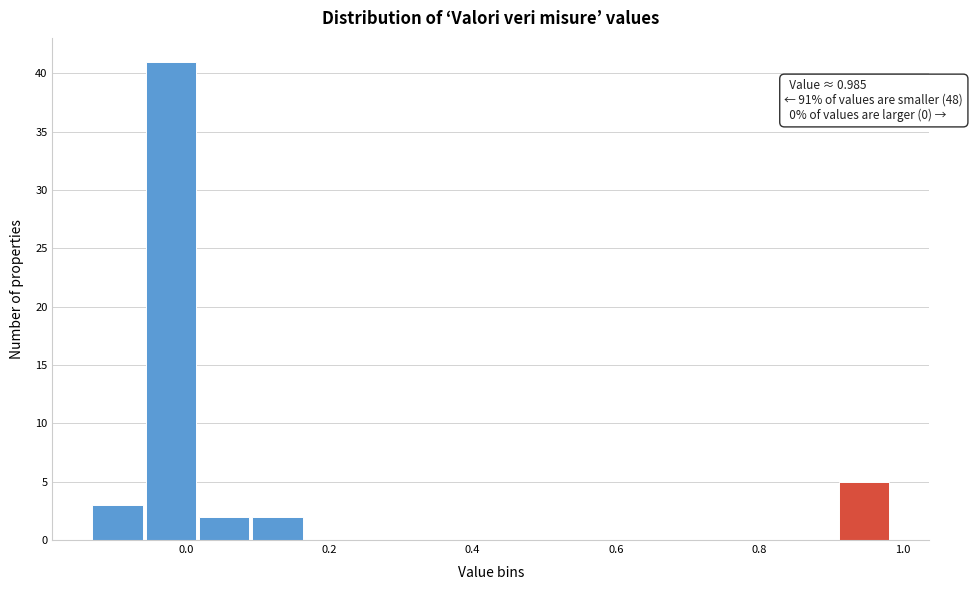

Read against the x-axis, roughly where is the centre of the tallest bar?

-0.02